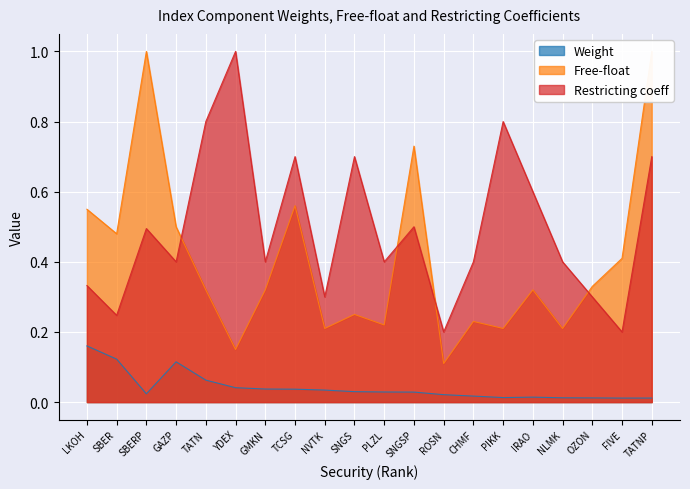

At how many categories does at least one series exceed 0?

20